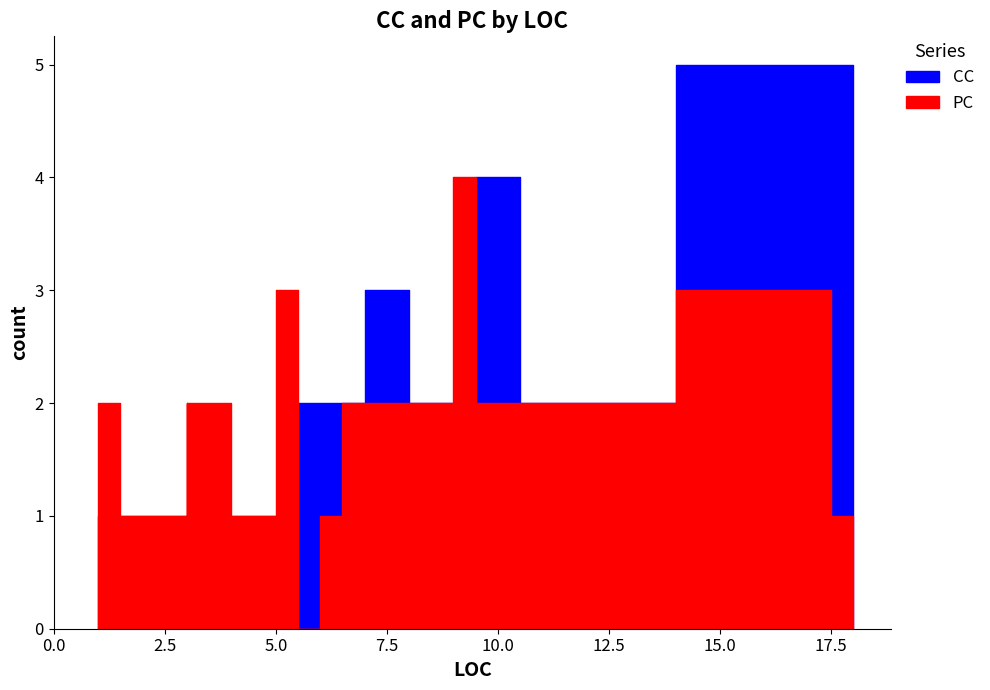

The PC series shows 3 at 15. True or false?

False